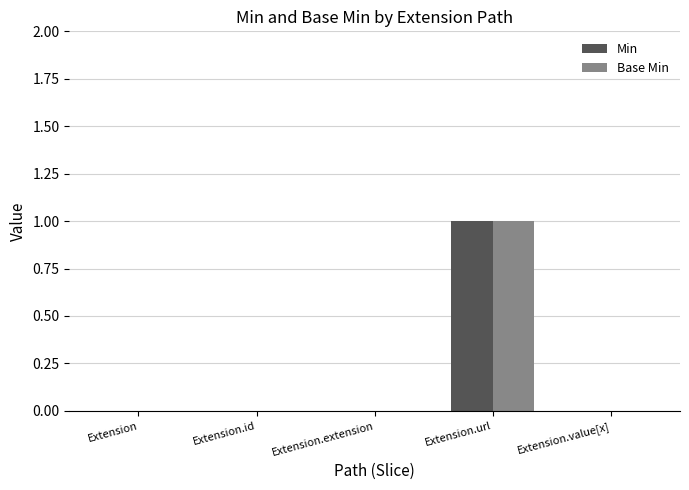

The Base Min series shows 0 at Extension.value[x]. True or false?

True